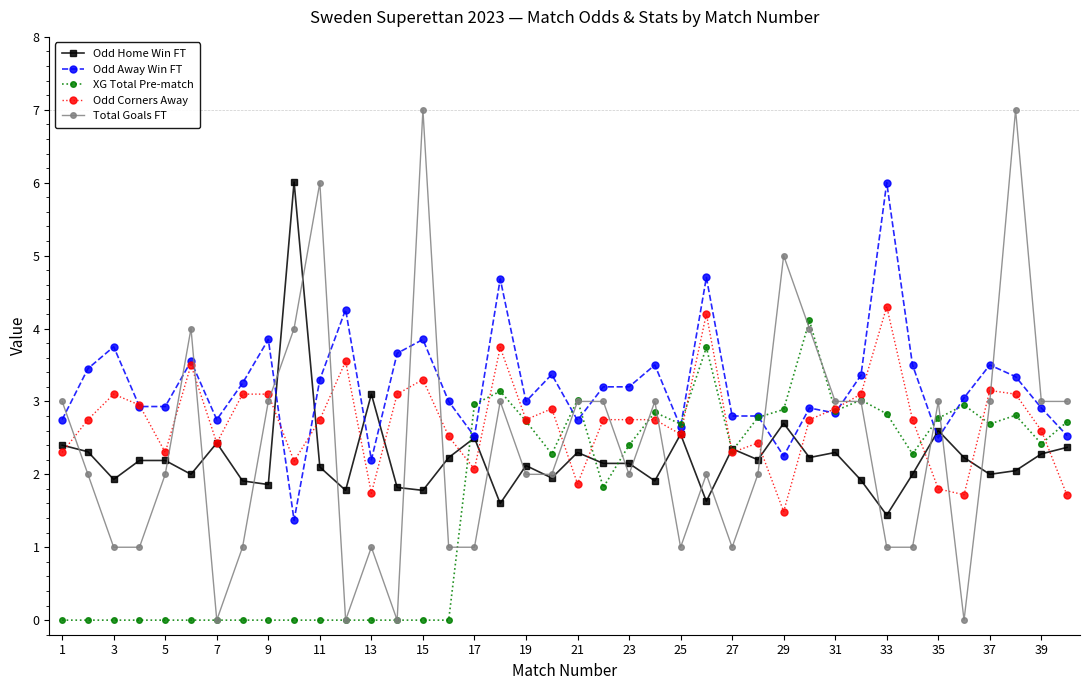

True or false: Odd Corners Away and Odd Away Win FT intersect in this chart.

True